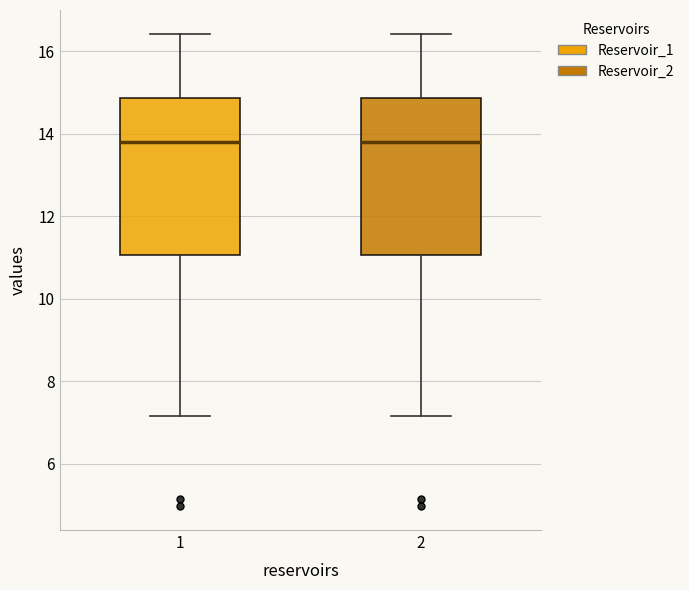

Reading left to right, read every box against the y-axis: the position of its median line, the range the box covers, and the ends of its whiskers. The values are not printed on the chart, so give them approximately, as read against the axis.

1: median 13.8, box 11.0 to 14.8, whiskers 7.2 to 16.4
2: median 13.8, box 11.0 to 14.8, whiskers 7.2 to 16.4